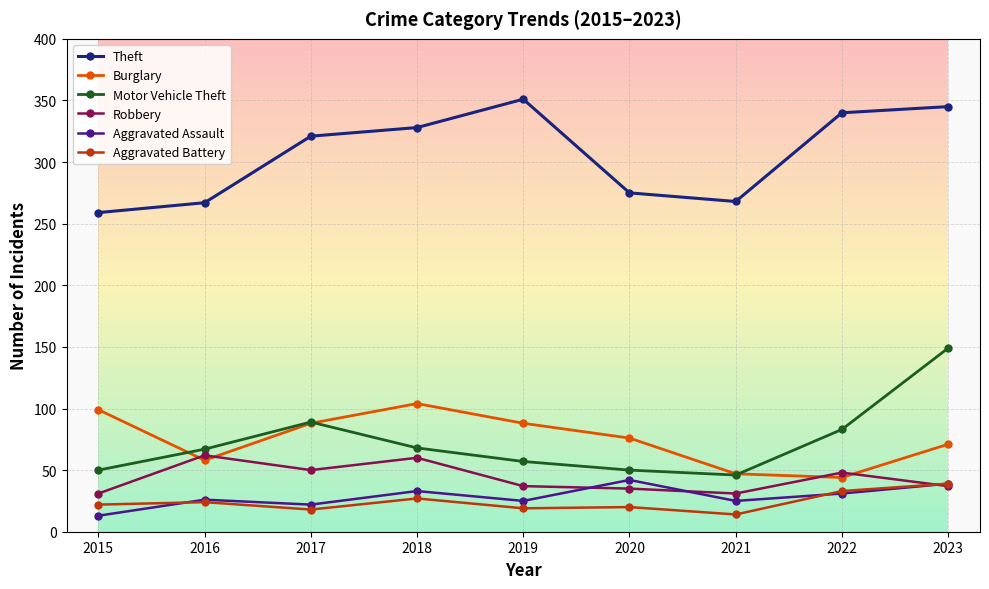

What is the value of the Aggravated Assault point at the 9th from the left?

39